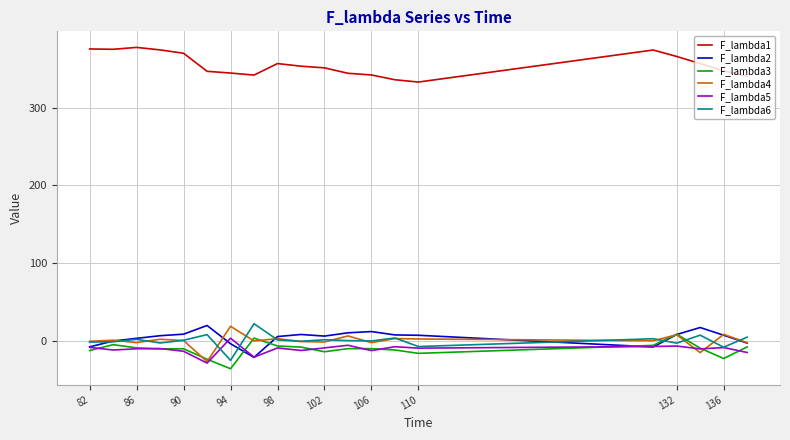

True or false: F_lambda2 and F_lambda1 cross at least once.

False